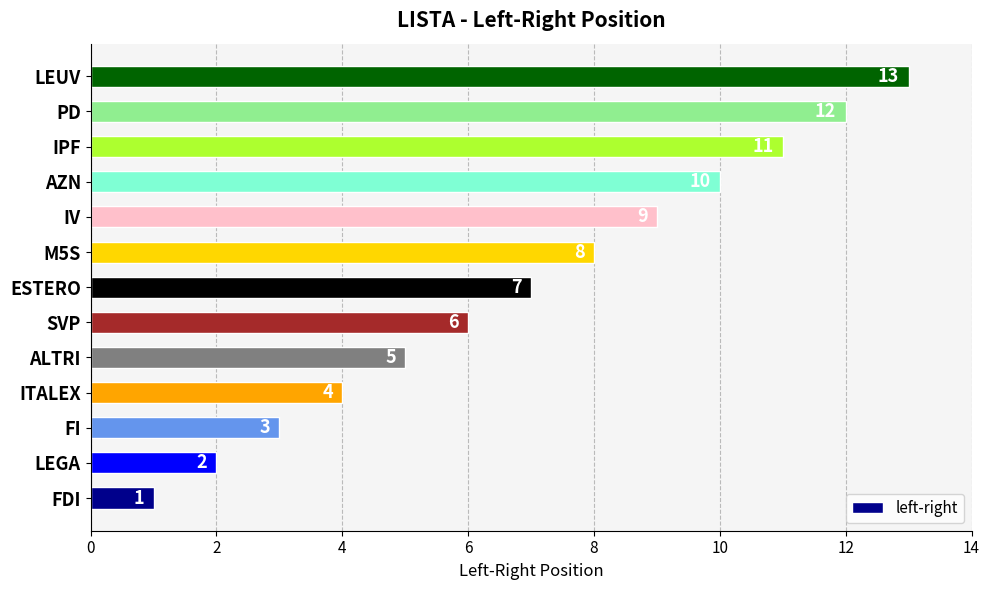

List the labels in order of value, smallest first.

FDI, LEGA, FI, ITALEX, ALTRI, SVP, ESTERO, M5S, IV, AZN, IPF, PD, LEUV